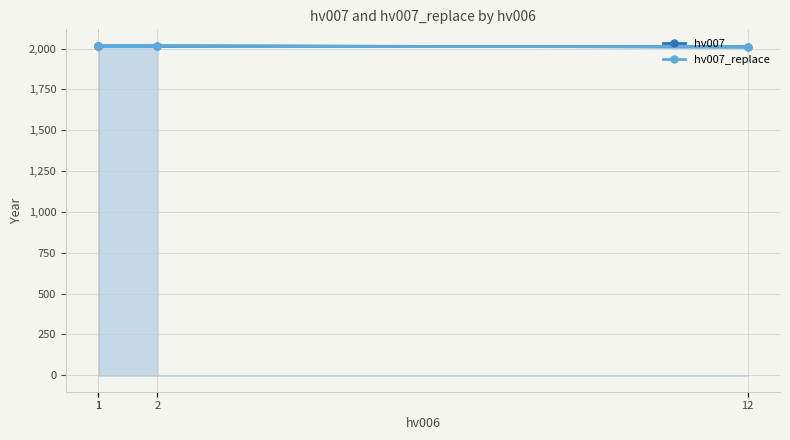

How many data points in hv007_replace are less than 2016?

1